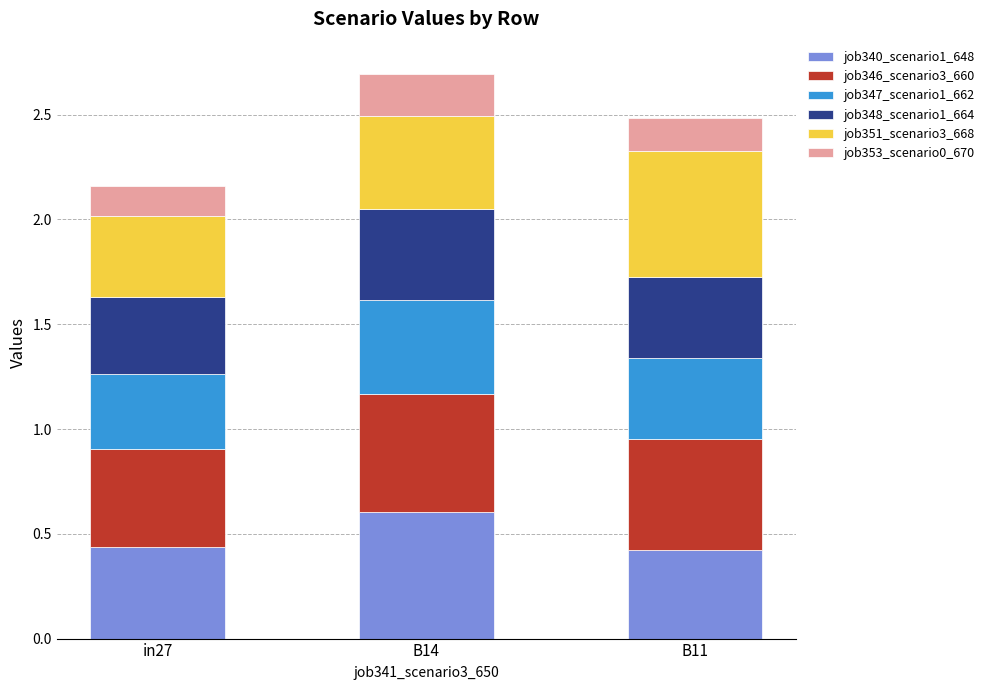

At which label does job340_scenario1_648 reach its peak?

B14